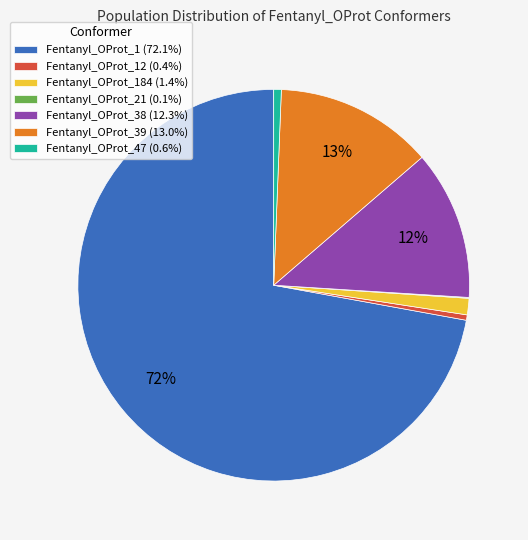

To the nearest percent, what is the combined percentage of Fentanyl_OProt_184 (1.4%) and Fentanyl_OProt_47 (0.6%)?

2%